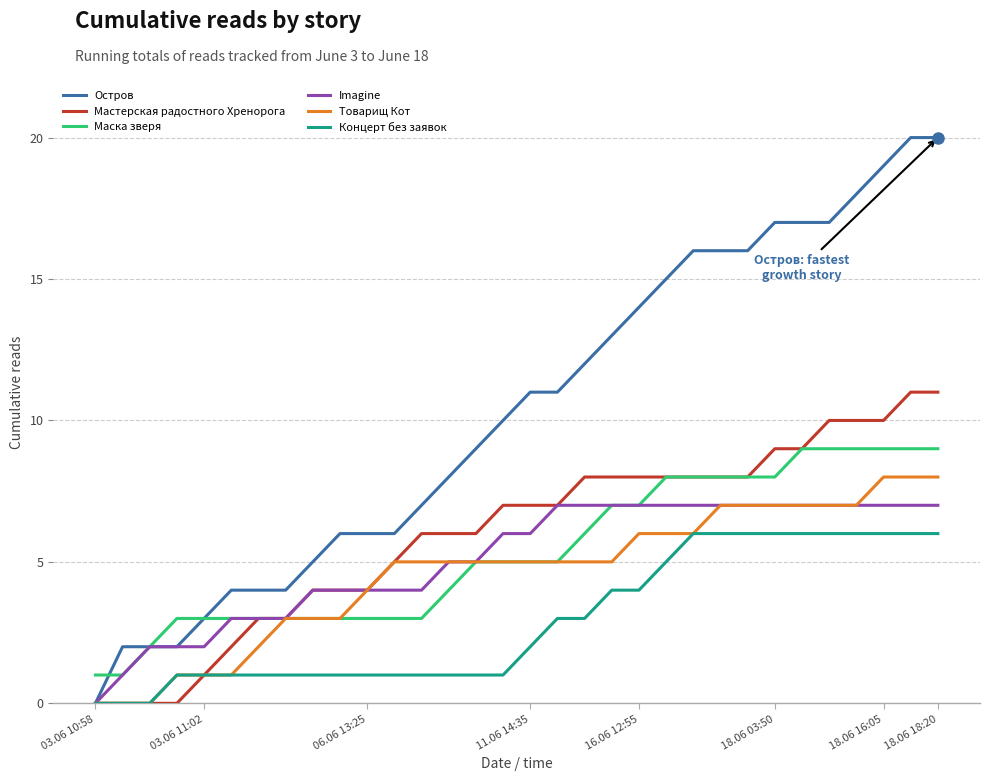

Which series has the largest total across all categories?

Остров